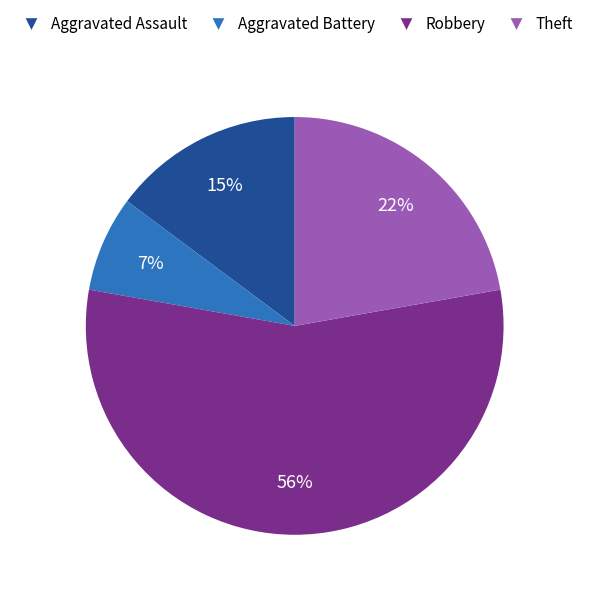

What is the ratio of the value at Aggravated Battery to the value at Theft?

0.3